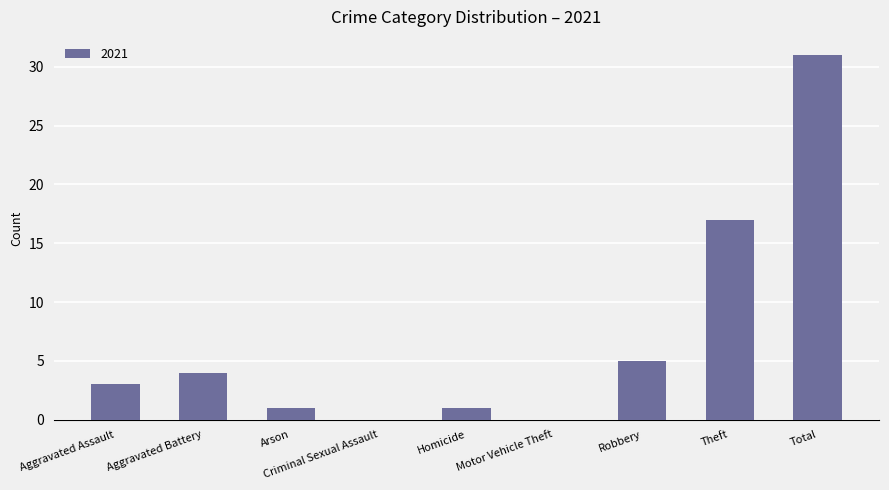

How many distinct data groups are displayed?

1